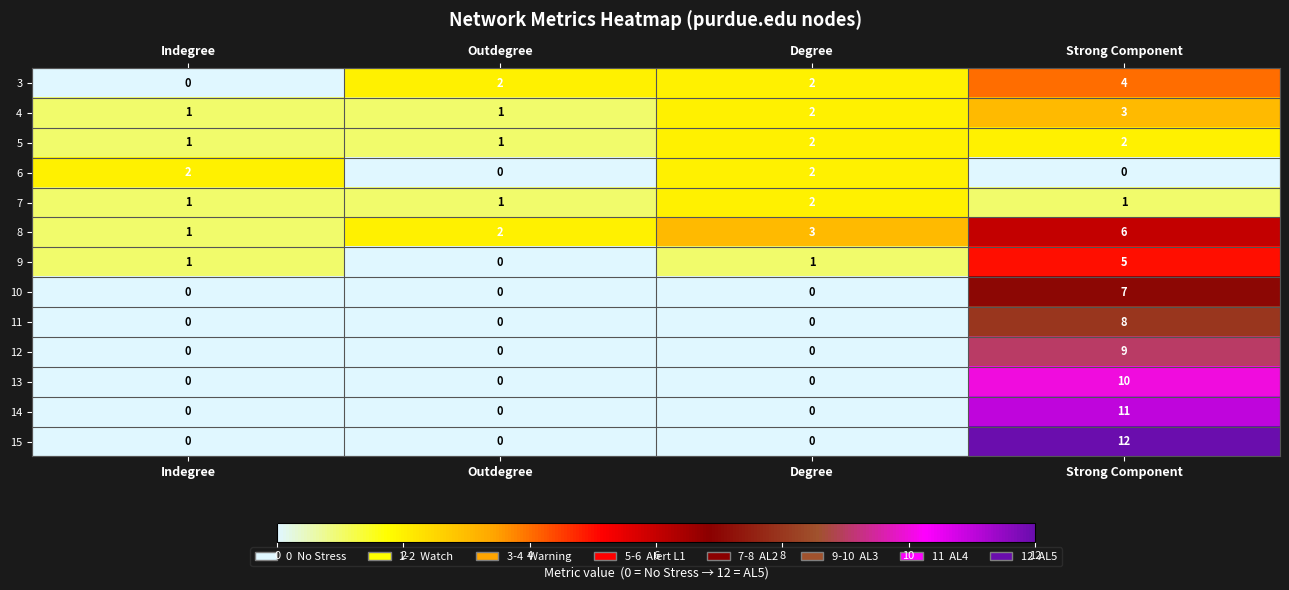

What is the average value of the 14 series?

3